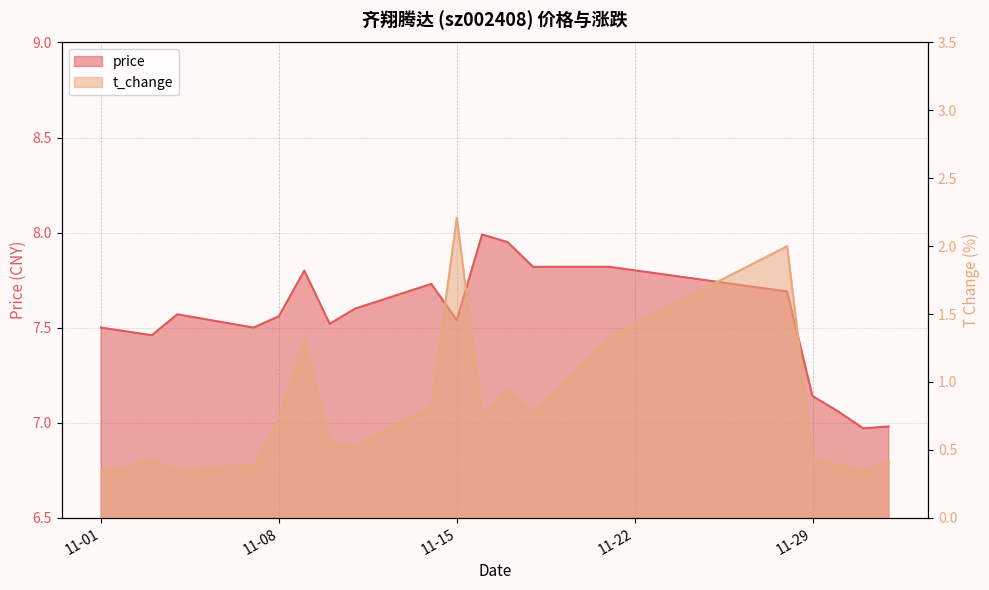

What position from the right is 11-08?

15